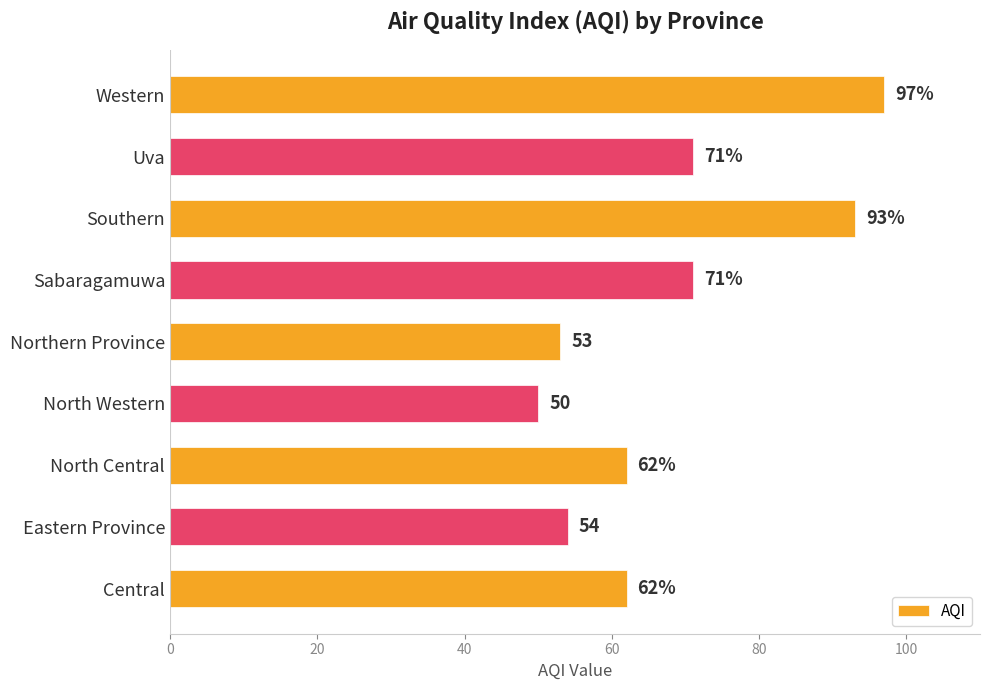

True or false: the data shows 21 at Southern.

False